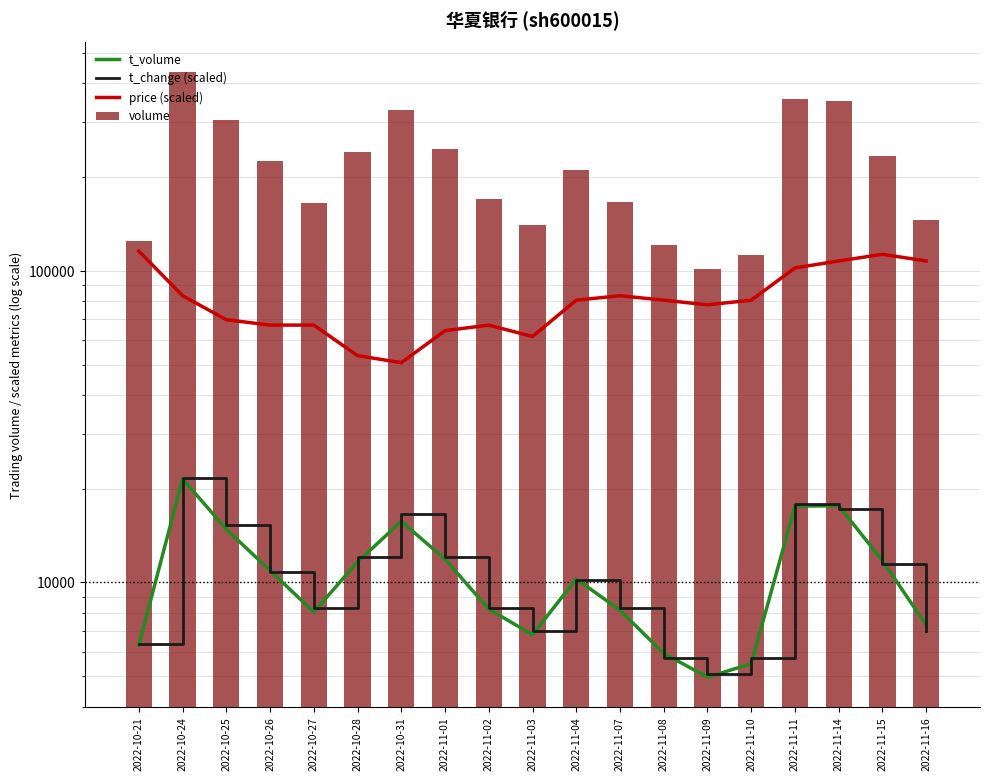

Between 2022-10-26 and 2022-11-08, which series saw the biggest shift?

volume